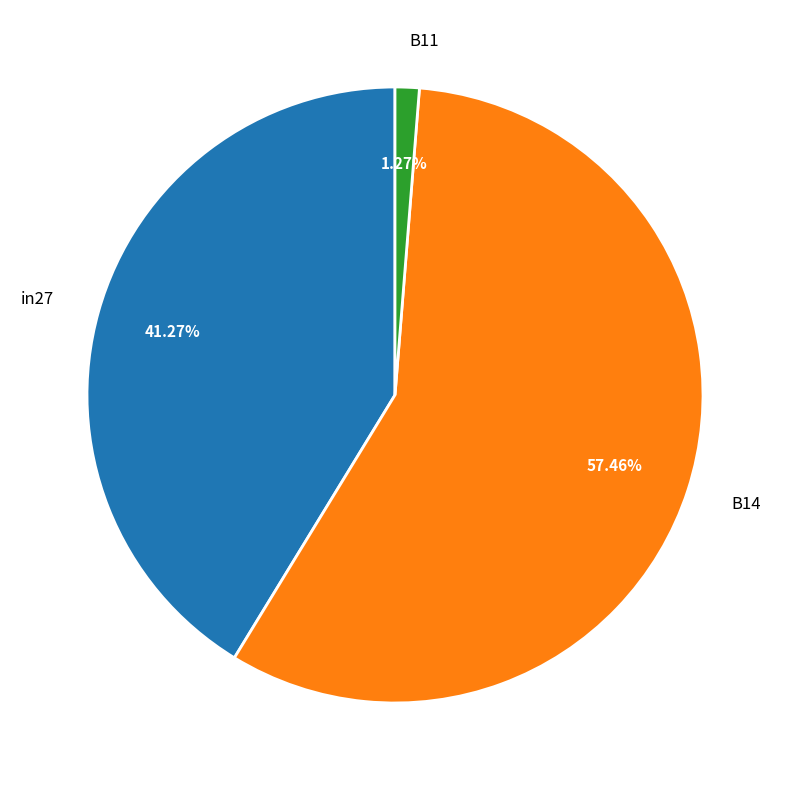

Count the number of slices in the pie.

3